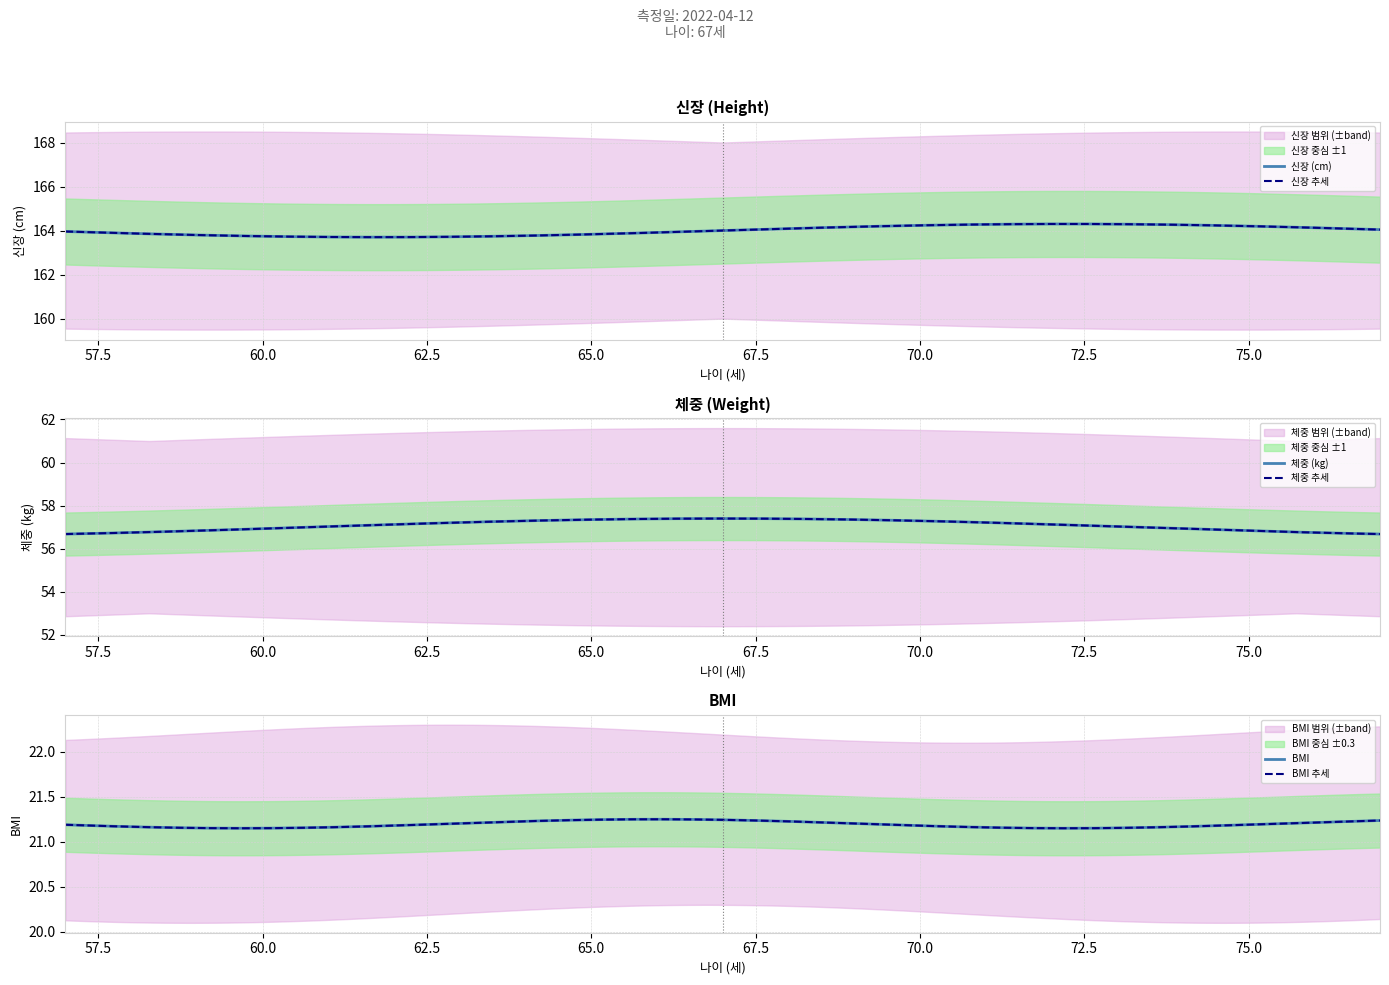

What is the average value of the 신장 series?

164